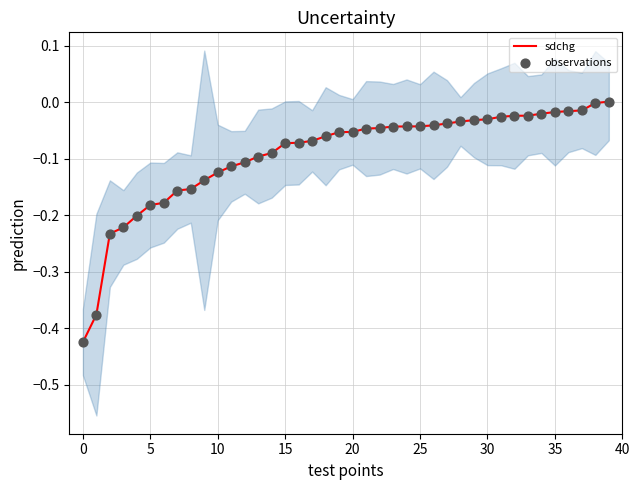

What are all the series names shown in the legend?

sdchg, observations